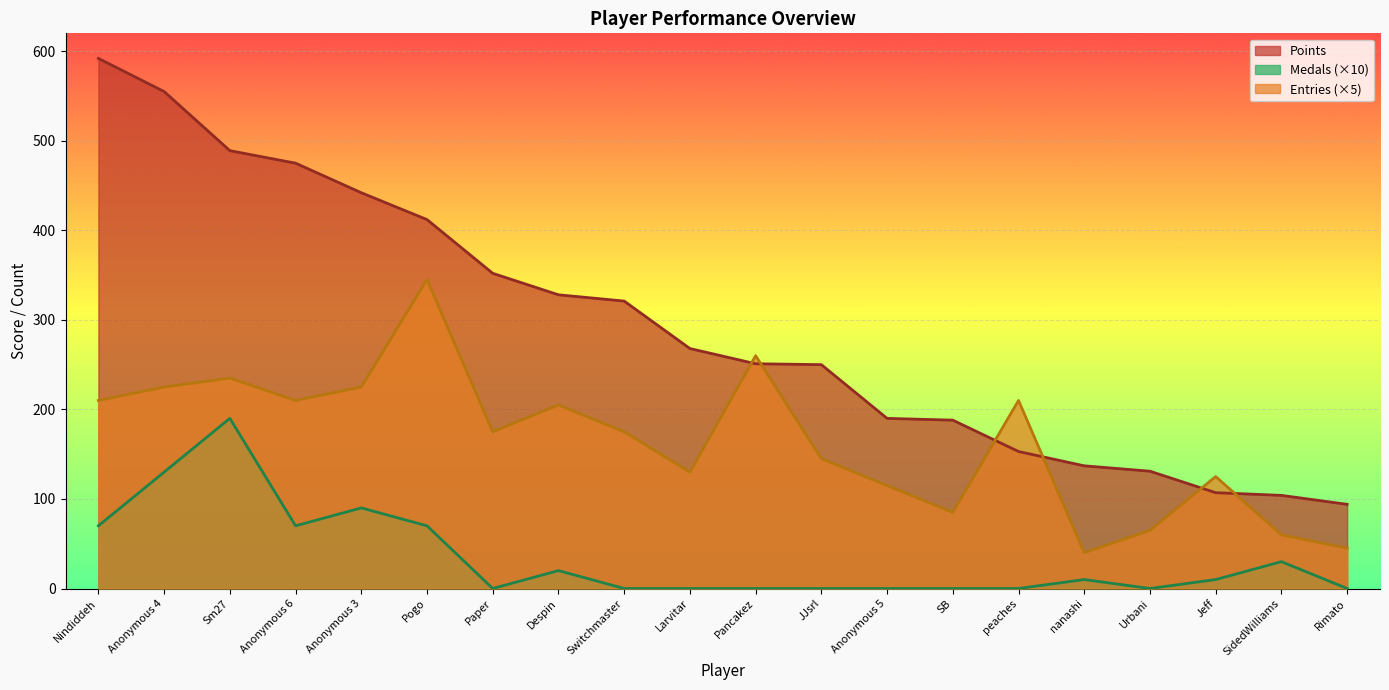

What are all the series names shown in the legend?

Points, Medals (×10), Entries (×5)